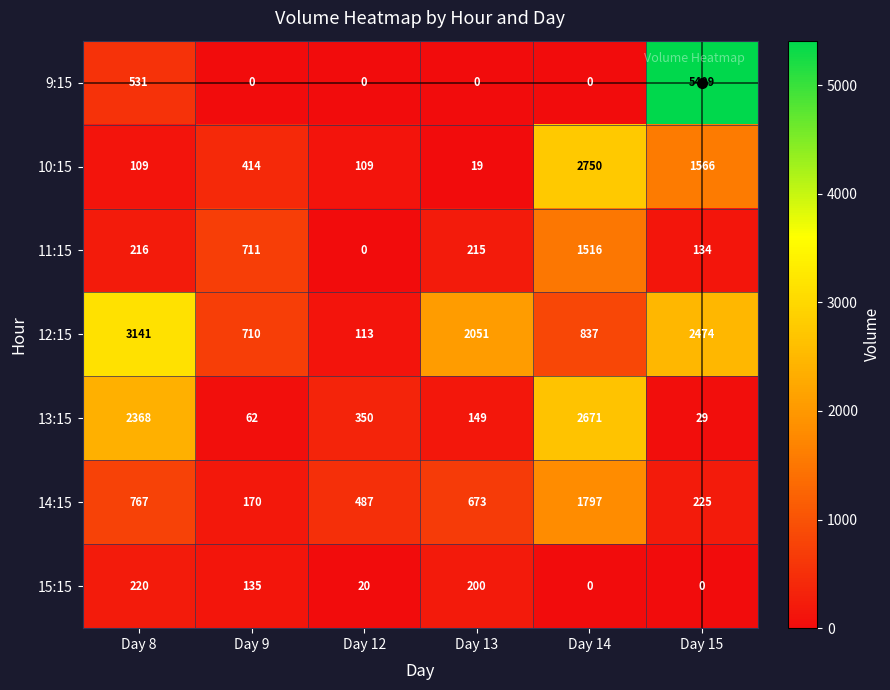

The value of 12:15 at Day 14 is 837. True or false?

True